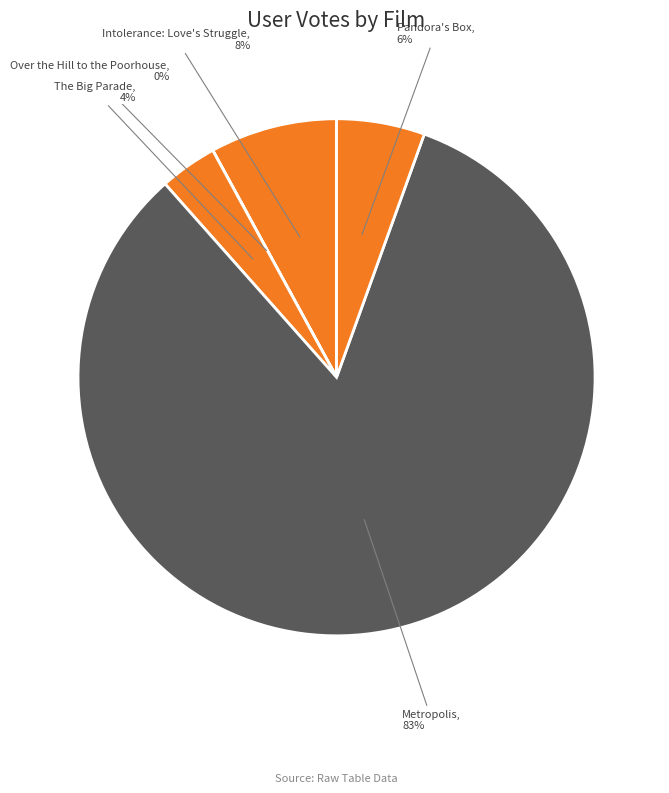

Which category has the biggest portion of the pie?

Metropolis